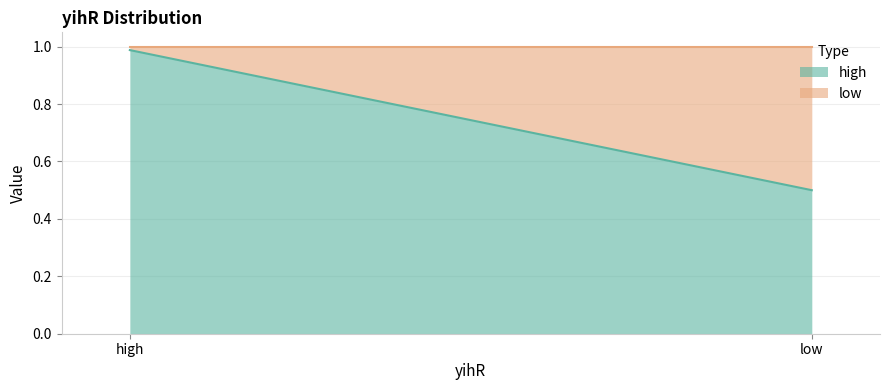

How many categories are shown in the chart?

2